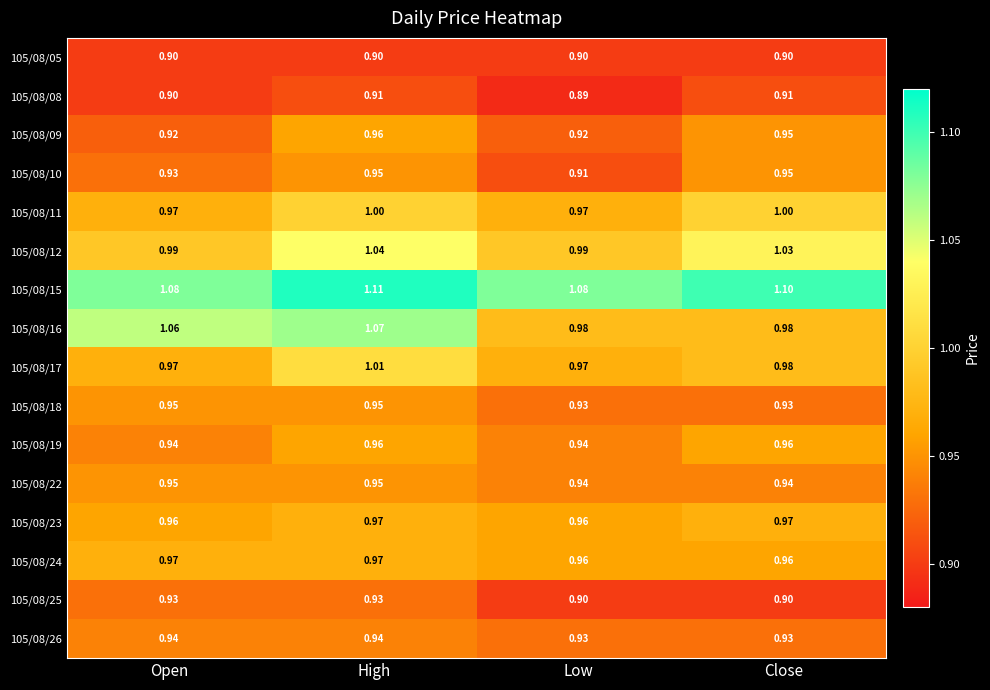

What is the minimum value shown in the chart?

0.9